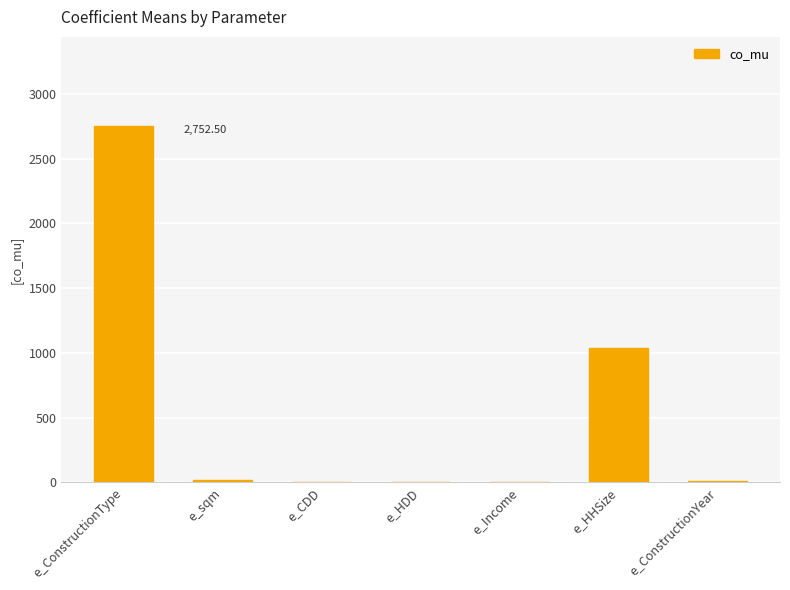

Which has a higher value, e_HDD or e_HHSize?

e_HHSize